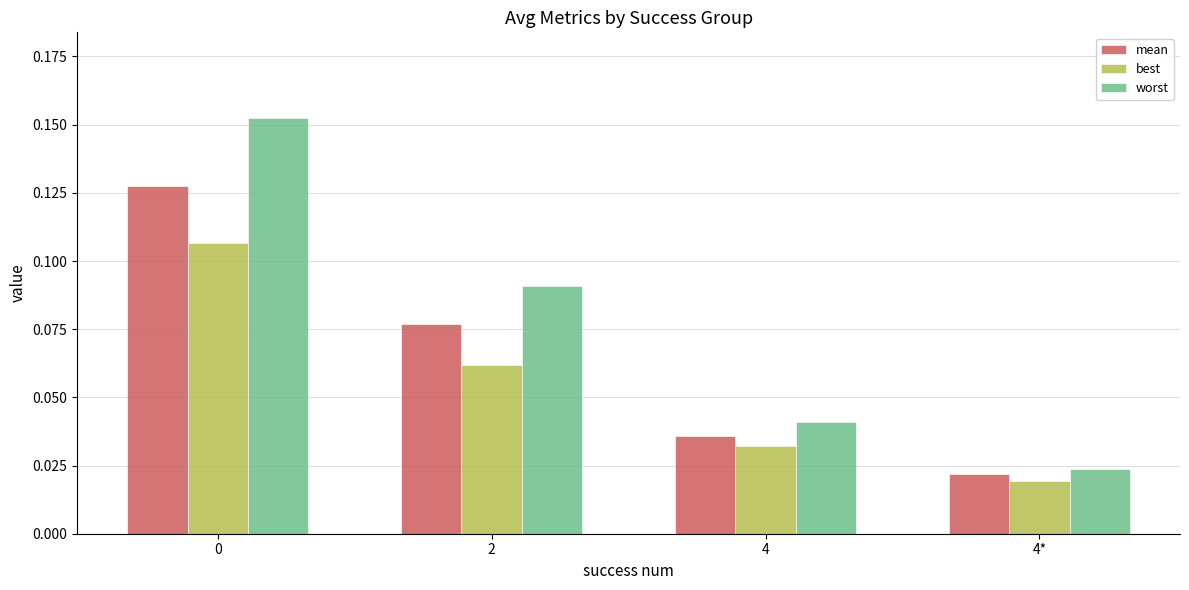

Rank the series by their maximum value, from highest to lowest.

worst, mean, best